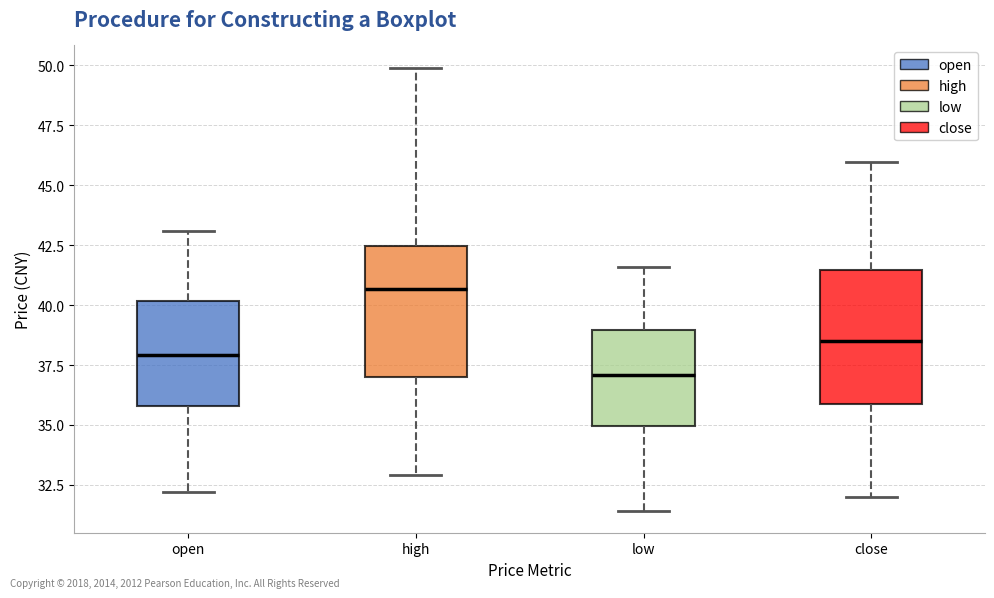

Where does the median line of the box for low sit on the y-axis? The values are not printed on the chart, so give them approximately, as read against the axis.

37.0